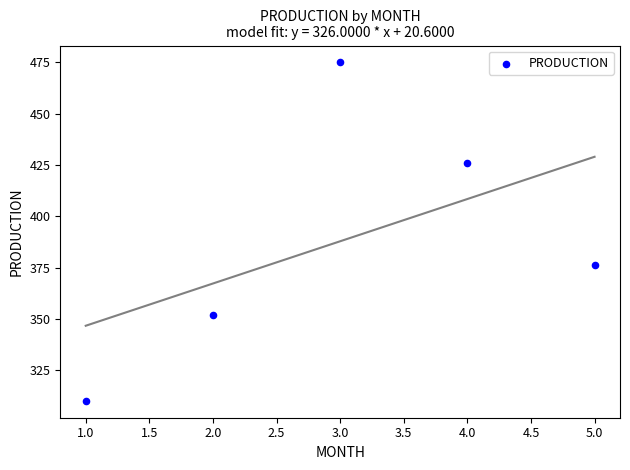

What is the average X value?

3